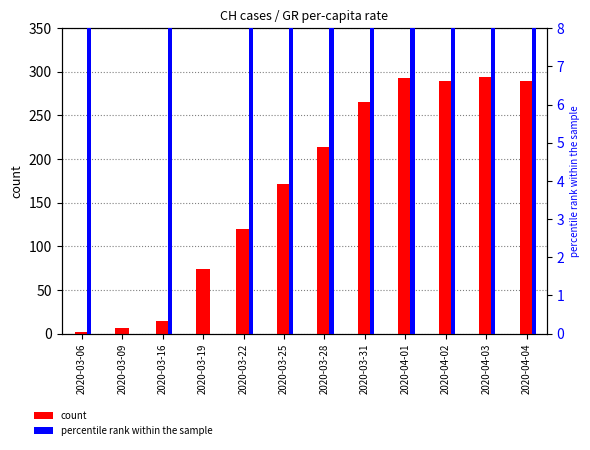

At which label does percentile rank within the sample reach its peak?

2020-04-01